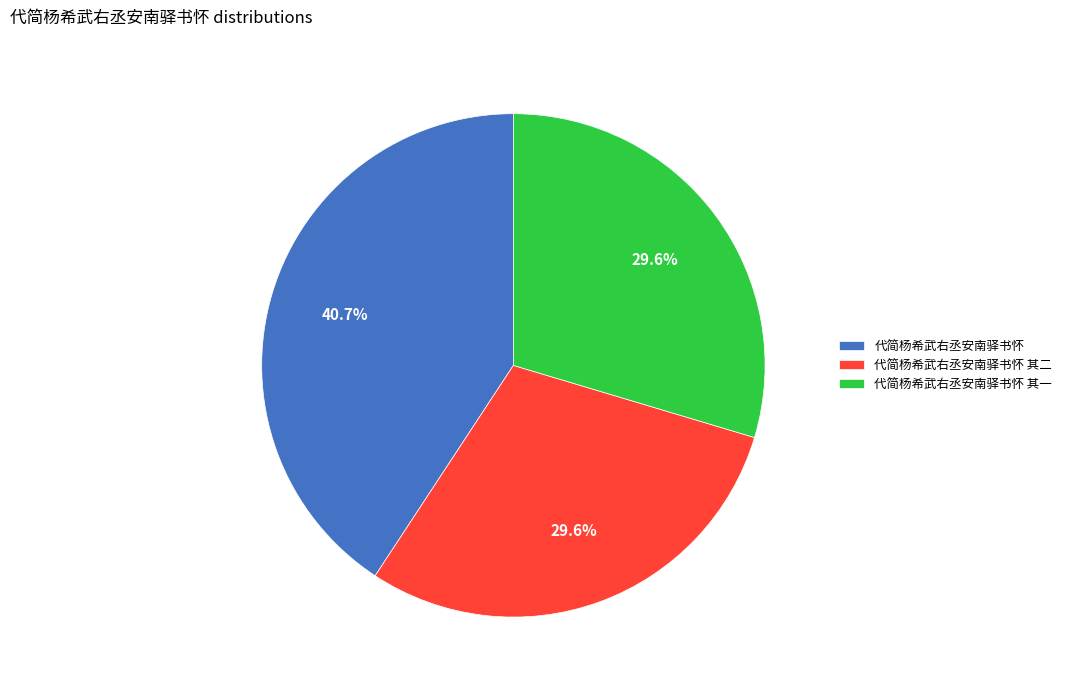

How many slices are in this pie chart?

3